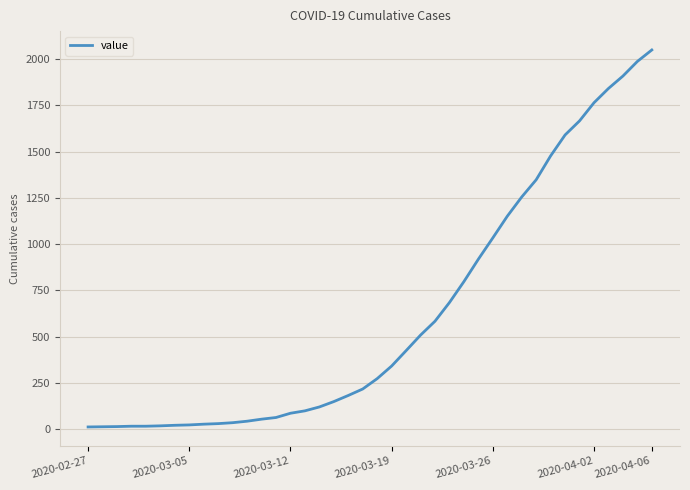

What is the difference between the maximum and minimum values?

2036